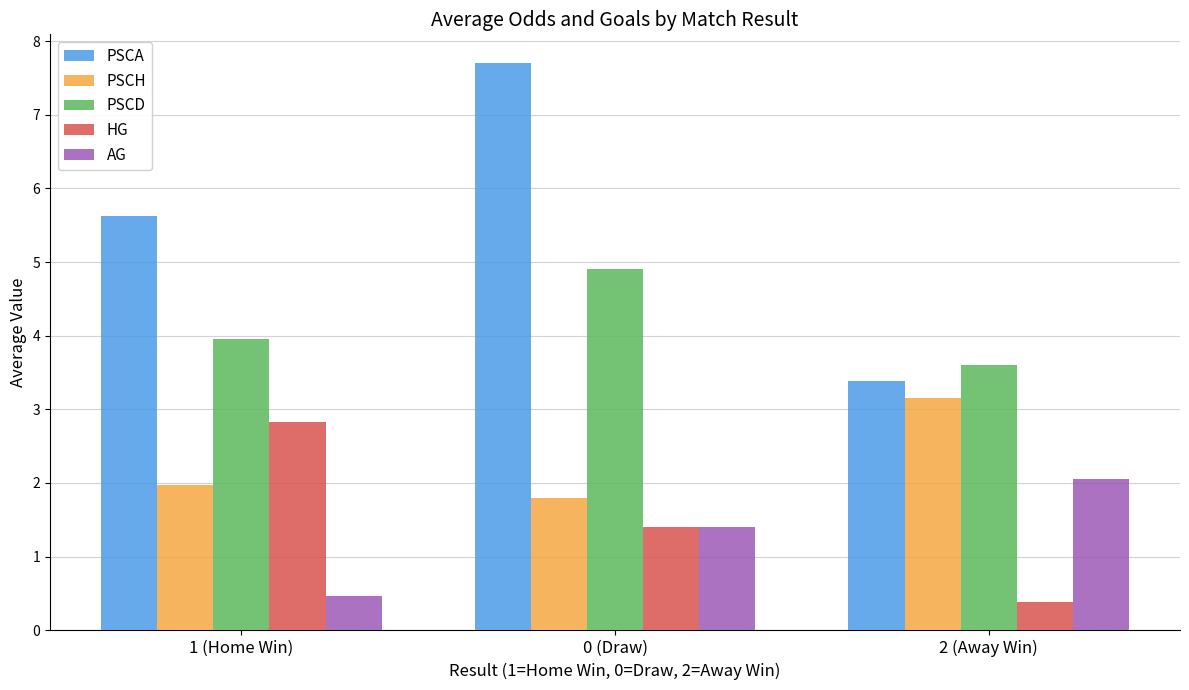

What are all the series names shown in the legend?

PSCA, PSCH, PSCD, HG, AG